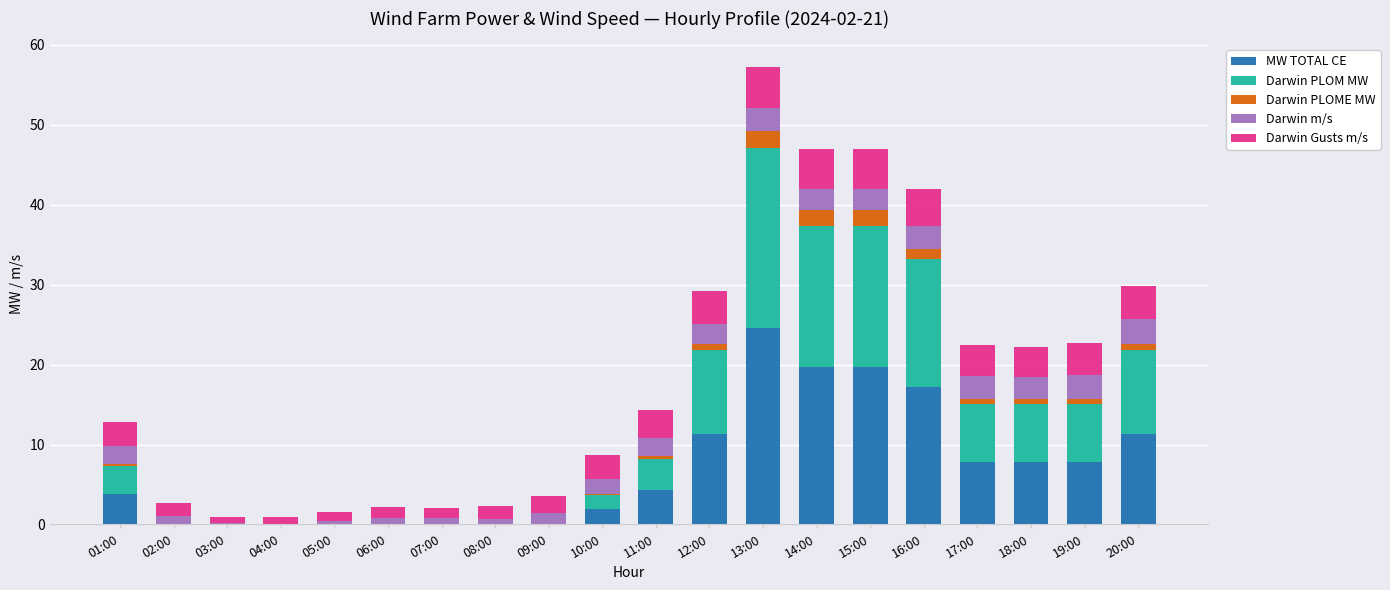

At which category is the sum across all series the highest?

13:00